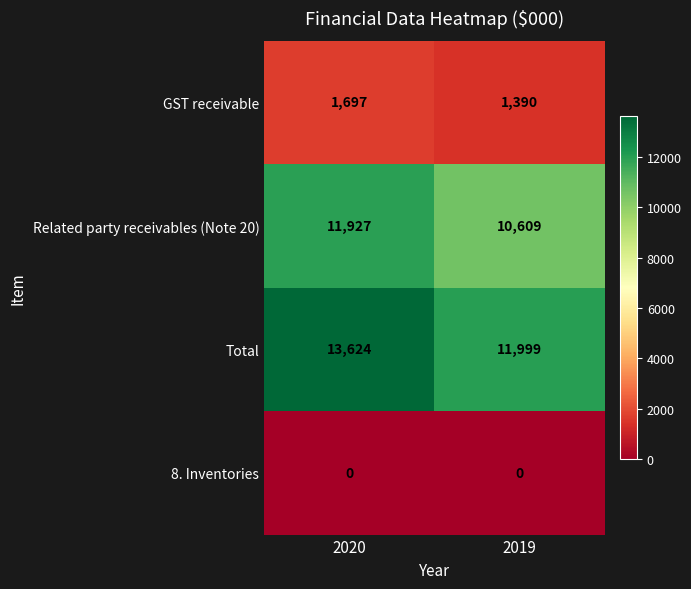

What is the difference between the highest and lowest values at 2020?

13624